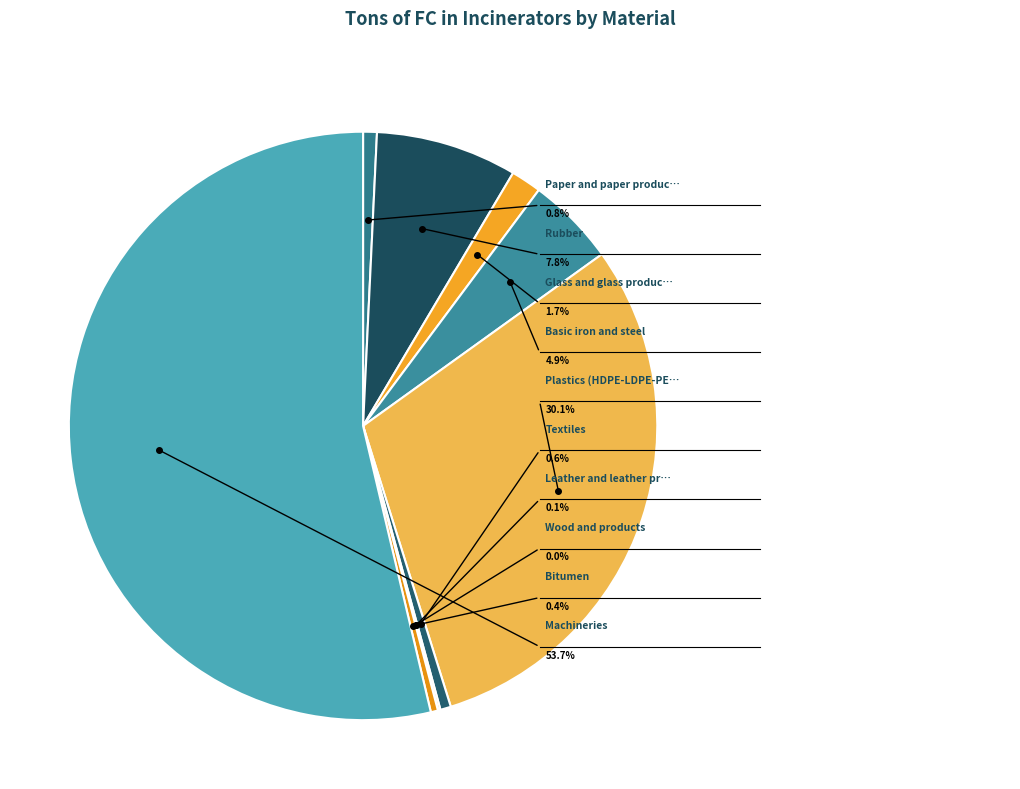

How many slices are in this pie chart?

10